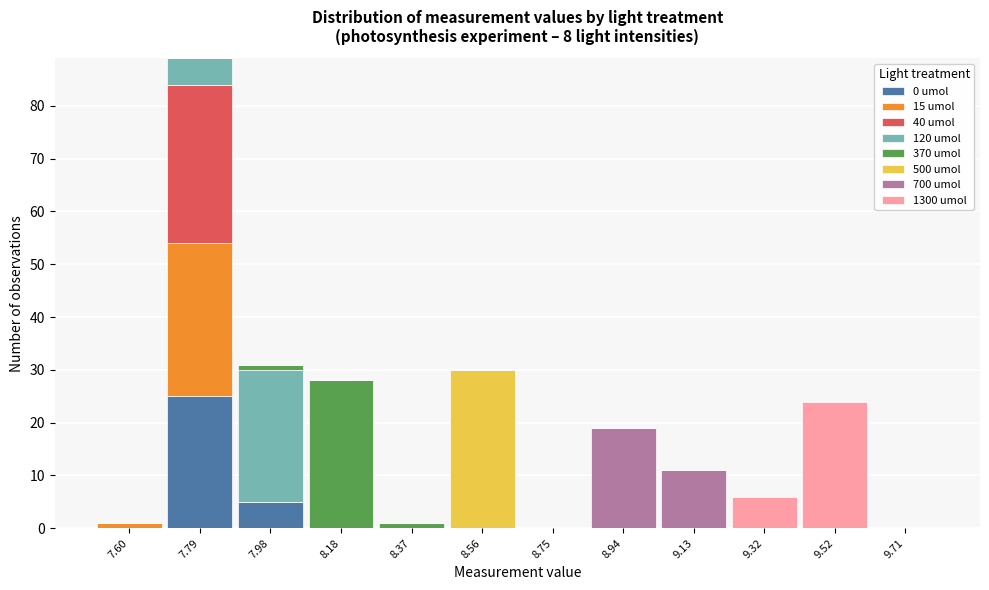

At which label does 0 umol reach its peak?

7.79